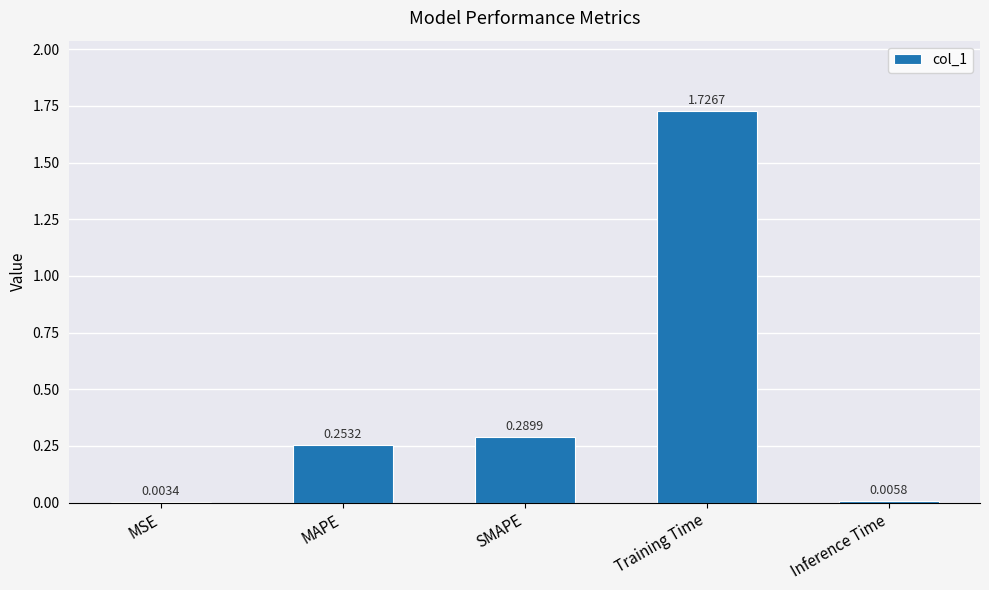

At which category does the chart reach its peak across all series?

Training Time